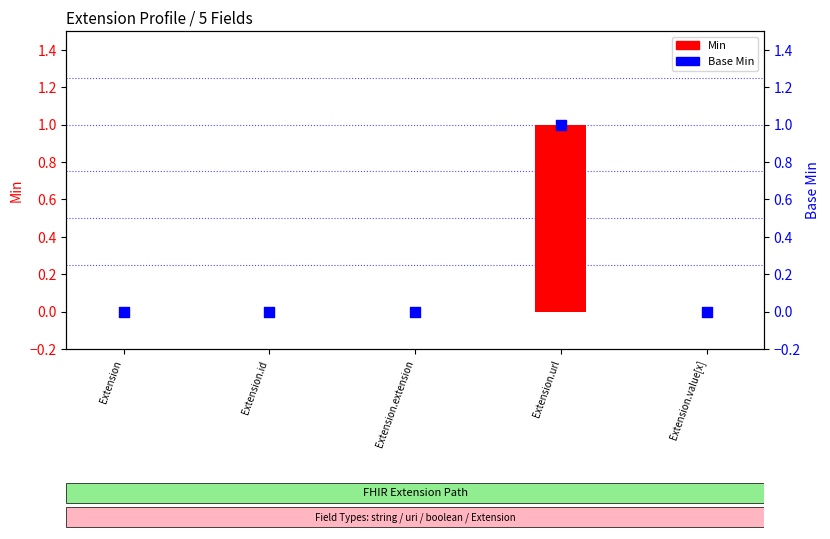

What are all the series names shown in the legend?

Min, Base Min